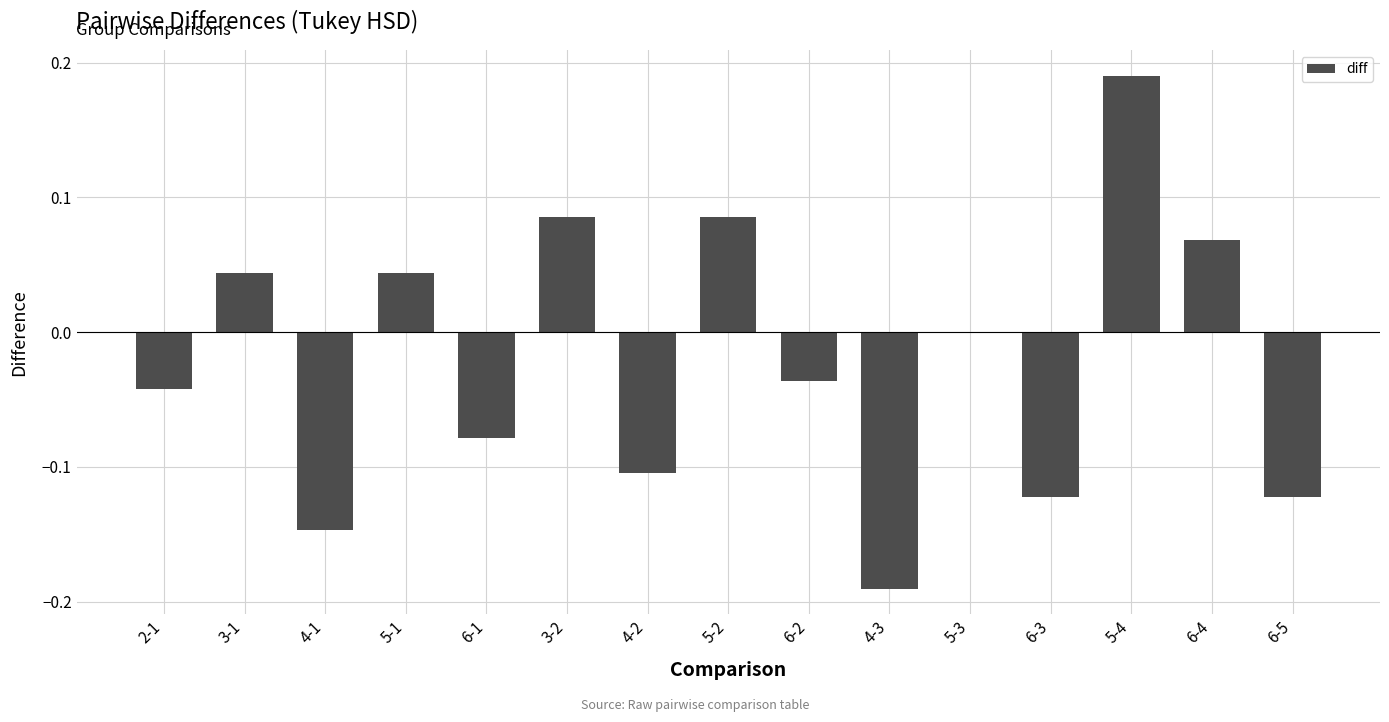

How many series are shown in this chart?

1